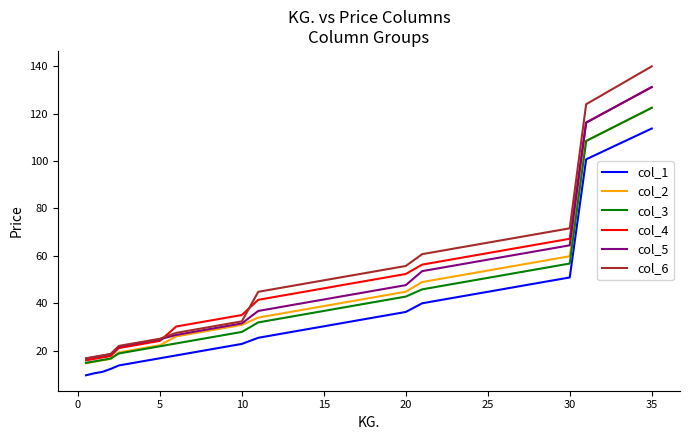

What is the maximum value shown in the chart?

140.0